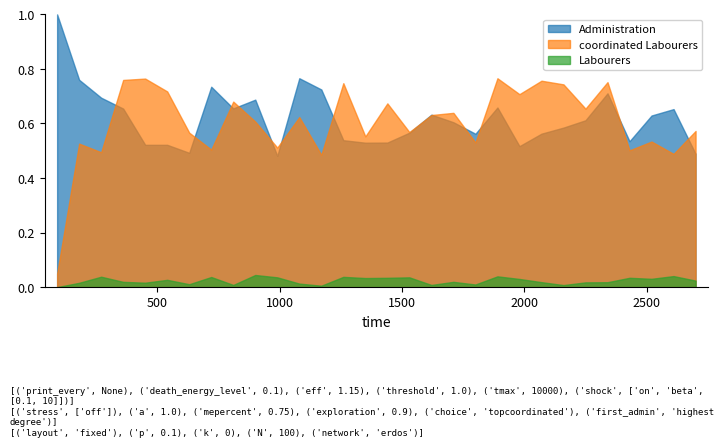

The value of Administration at 1800 is 3763. True or false?

False